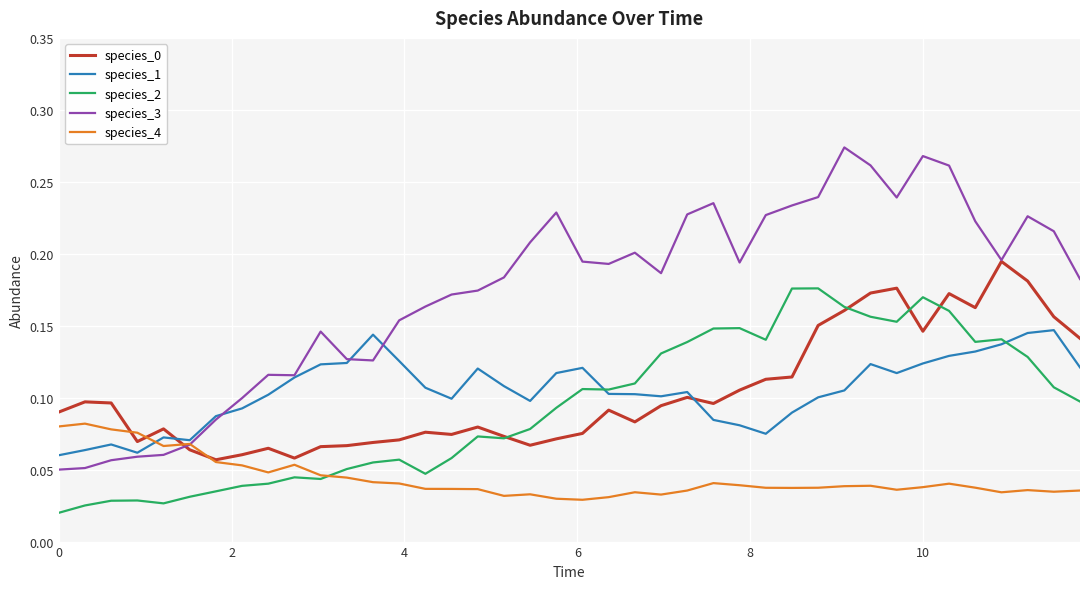

True or false: species_3 has more than 0 interior local peaks.

True